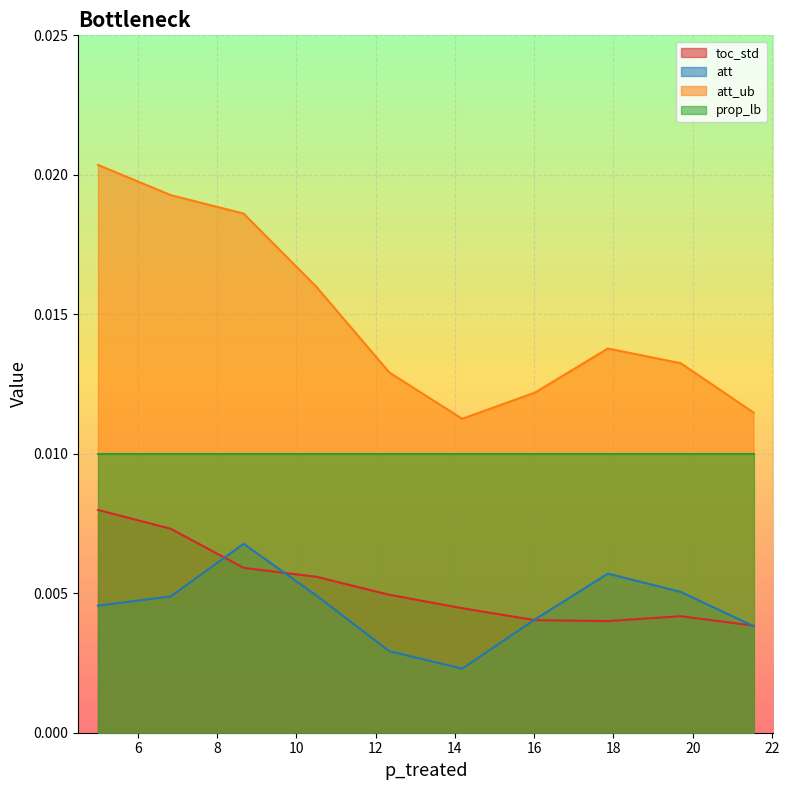

Which series has the widest spread of values?

att_ub